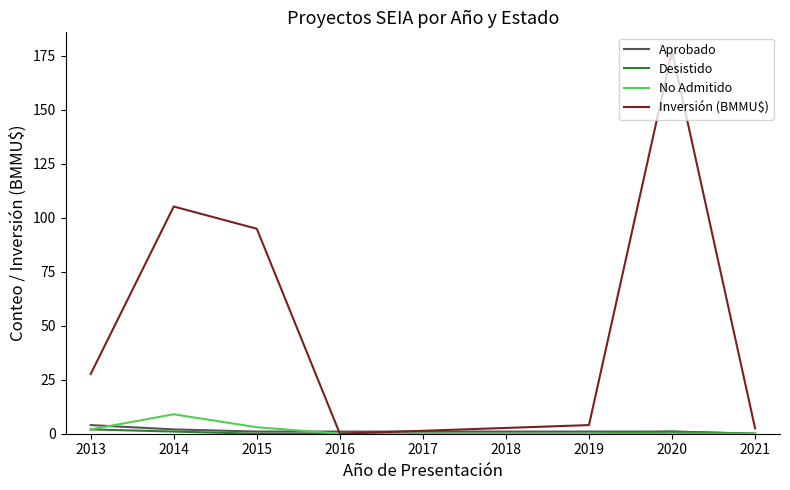

Count the number of categories in the chart.

7